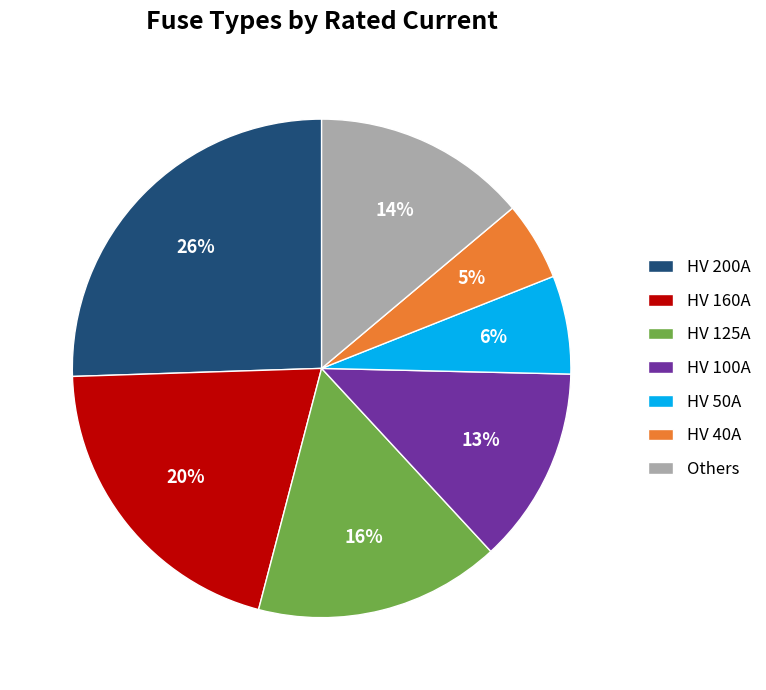

Which category has the smallest portion of the pie?

HV 40A